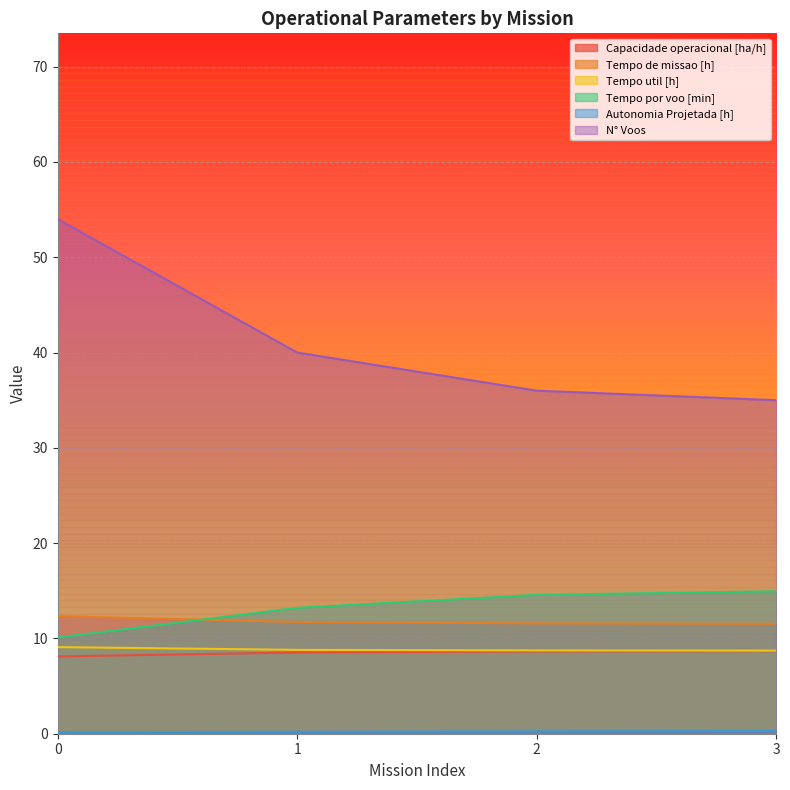

Count the number of data series in this chart.

6